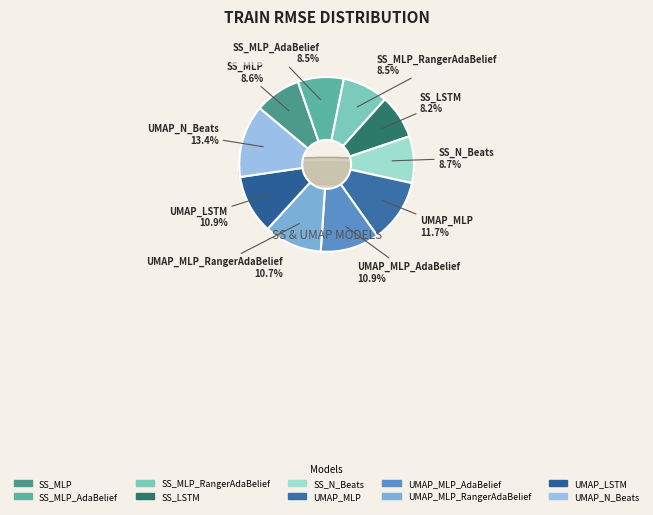

Does UMAP_LSTM represent more than half of the total?

No